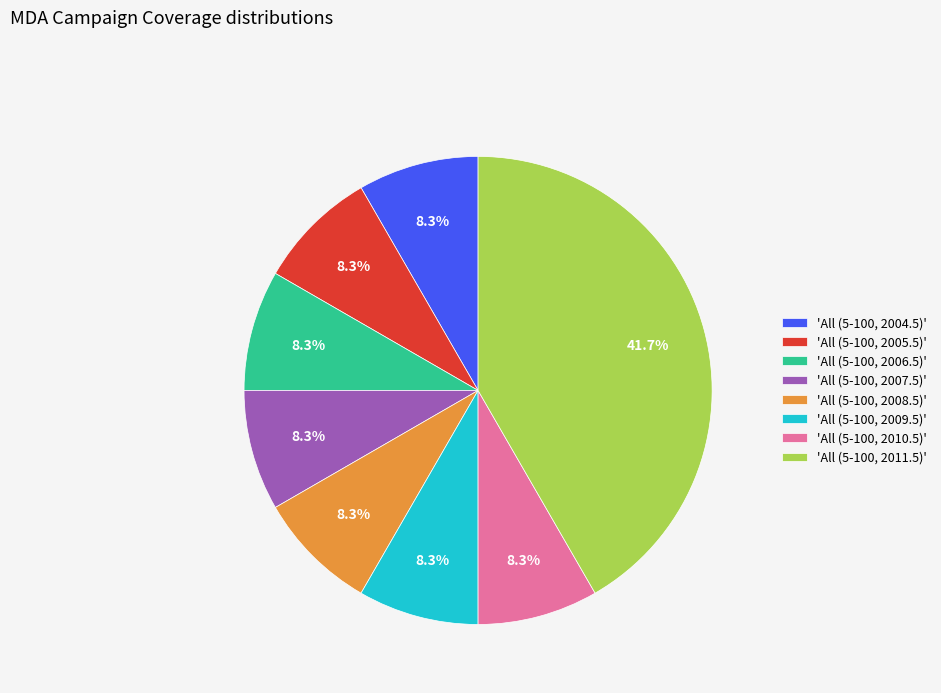

Which category has the biggest portion of the pie?

'All (5-100, 2011.5)'